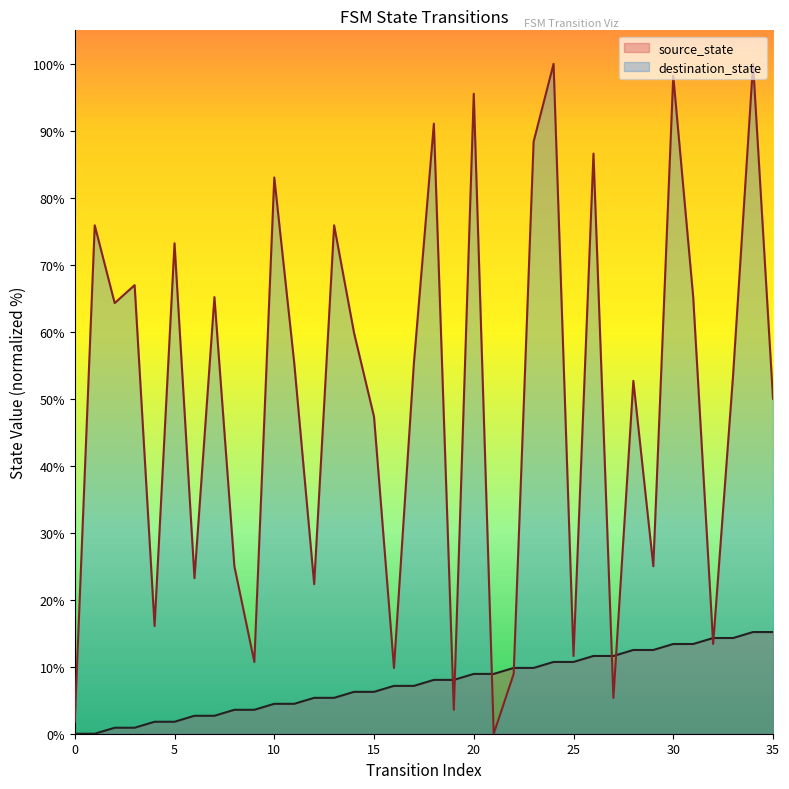

Rank the categories by destination_state value from highest to lowest.

24, 34, 30, 20, 18, 23, 26, 10, 1, 13, 5, 3, 7, 31, 2, 14, 11, 17, 33, 28, 35, 15, 8, 29, 6, 12, 4, 32, 25, 9, 16, 22, 27, 19, 0, 21